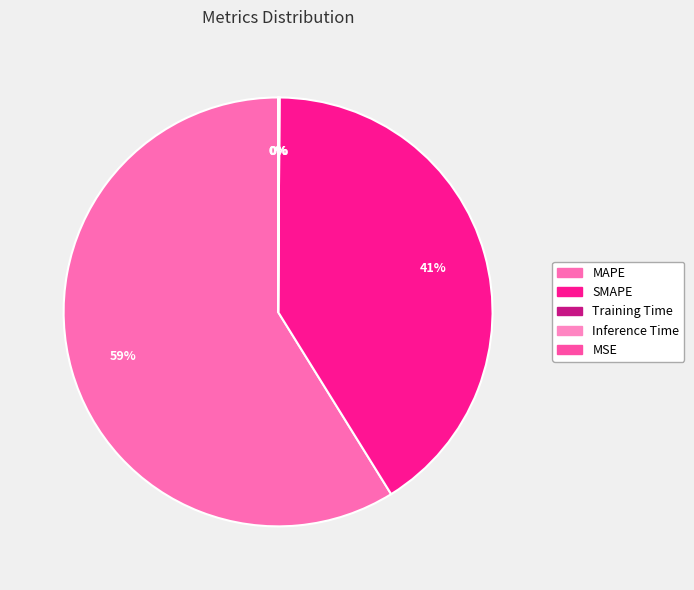

To the nearest percent, what is the difference between the SMAPE and MAPE slice percentages?

18%